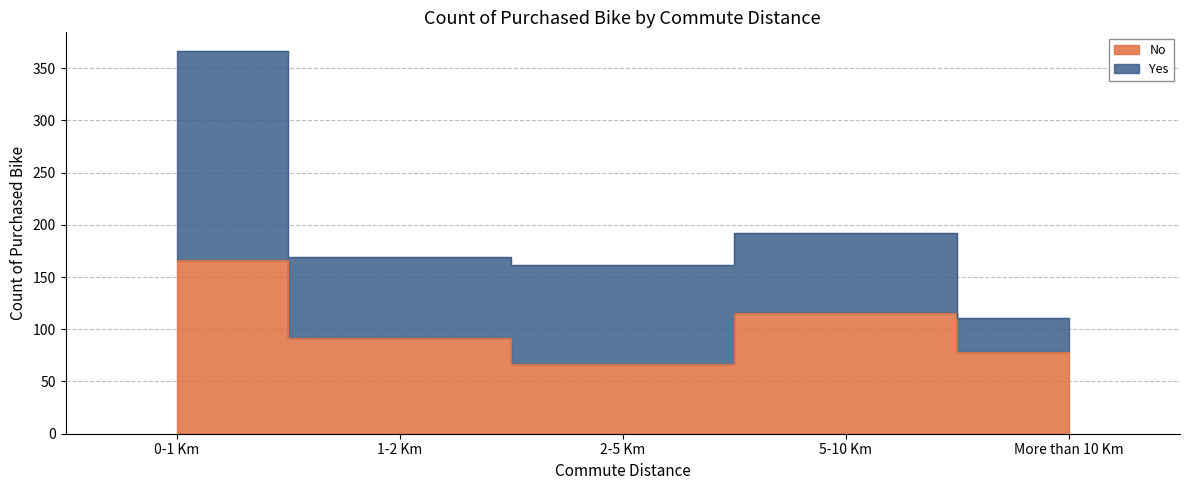

What position from the right is More than 10 Km?

1